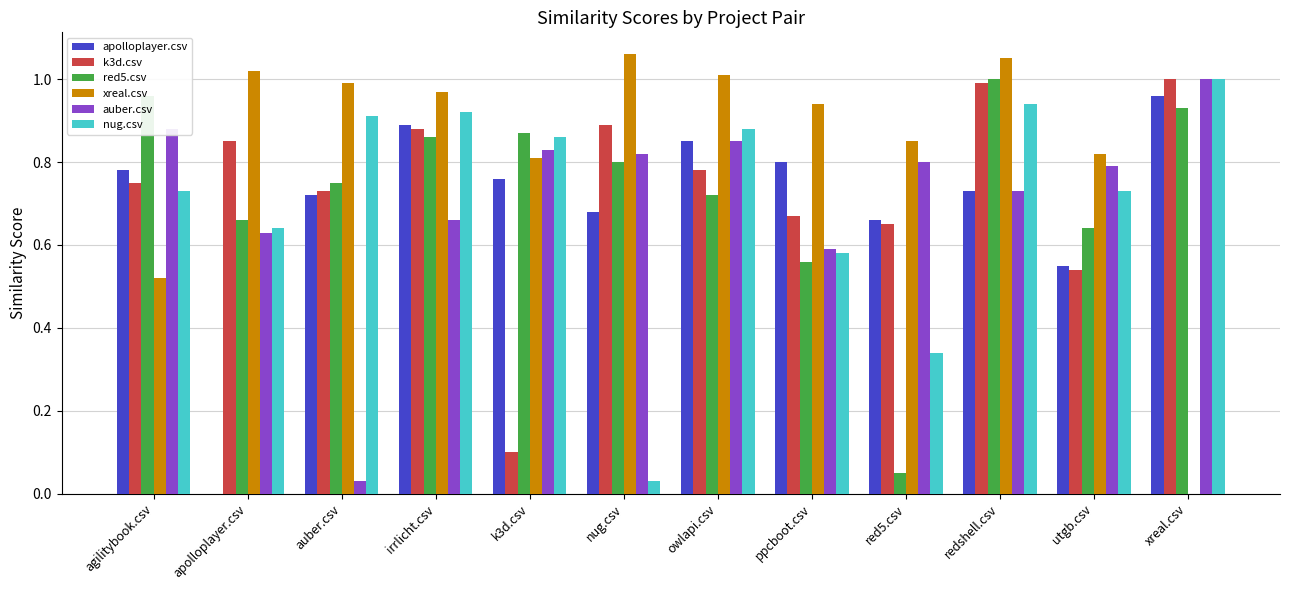

Is the value of auber.csv at owlapi.csv greater than the value of nug.csv at redshell.csv?

No